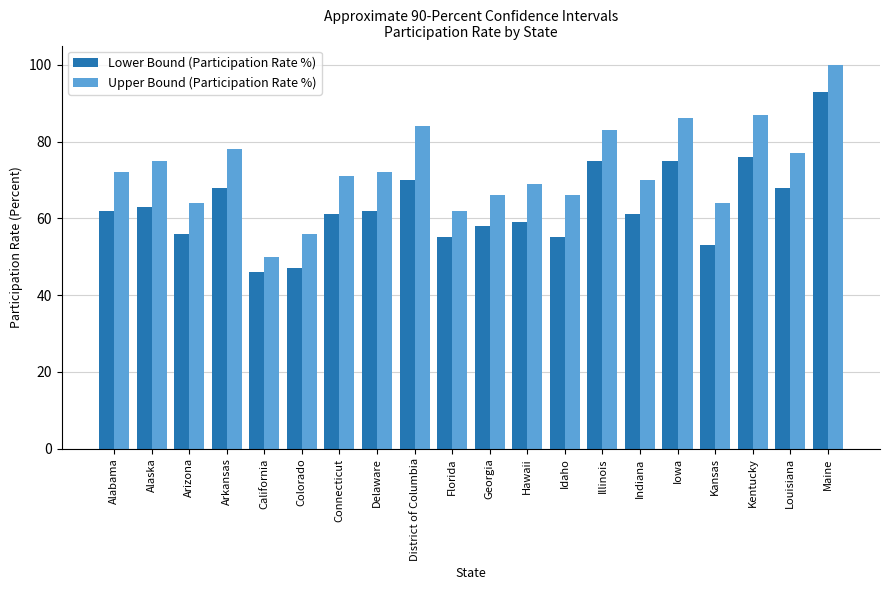

Count the number of data series in this chart.

2